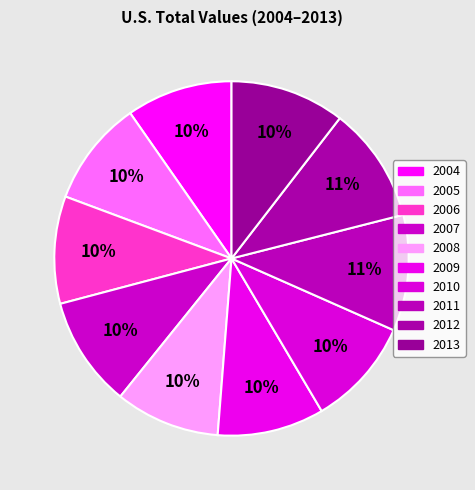

Is there any slice that represents more than half of the pie?

No